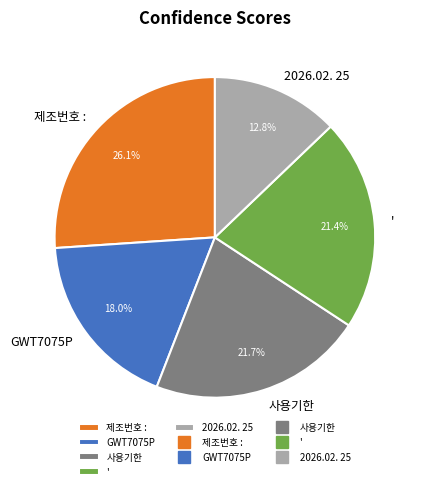

Count the number of slices in the pie.

5